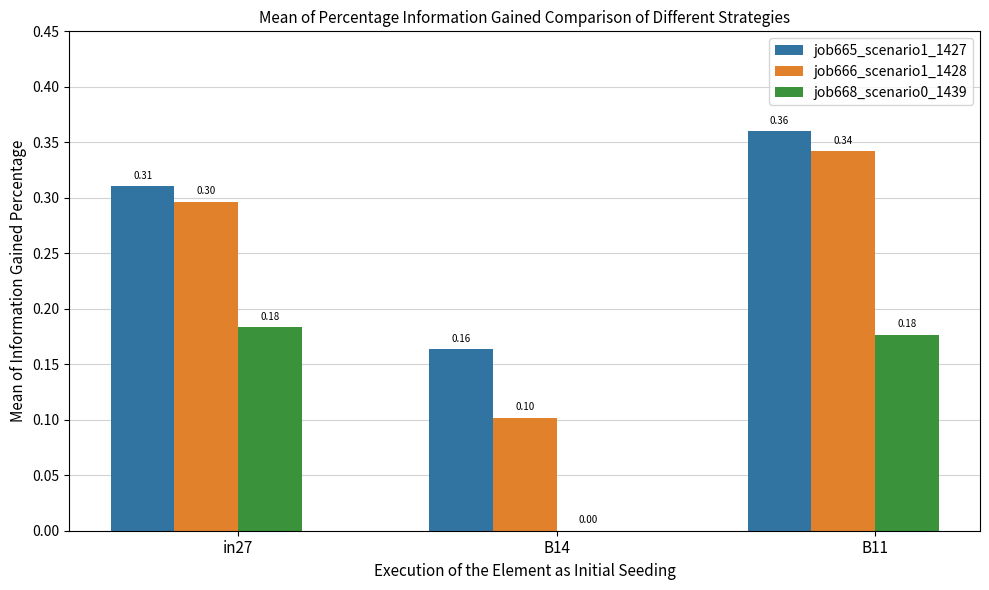

What is the sum of all job666_scenario1_1428 values?

0.7